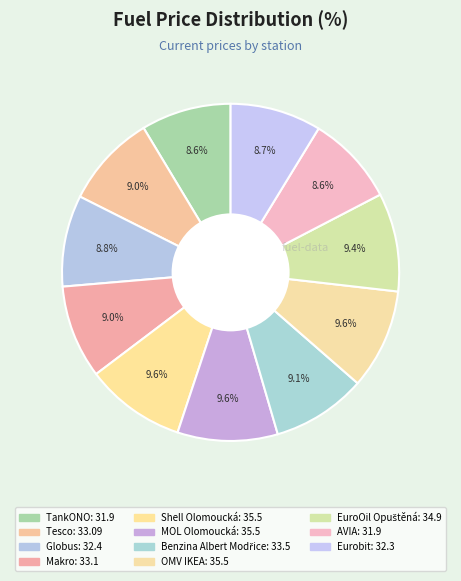

To the nearest percent, what percentage of the pie is EuroOil Opuštěná?

9%